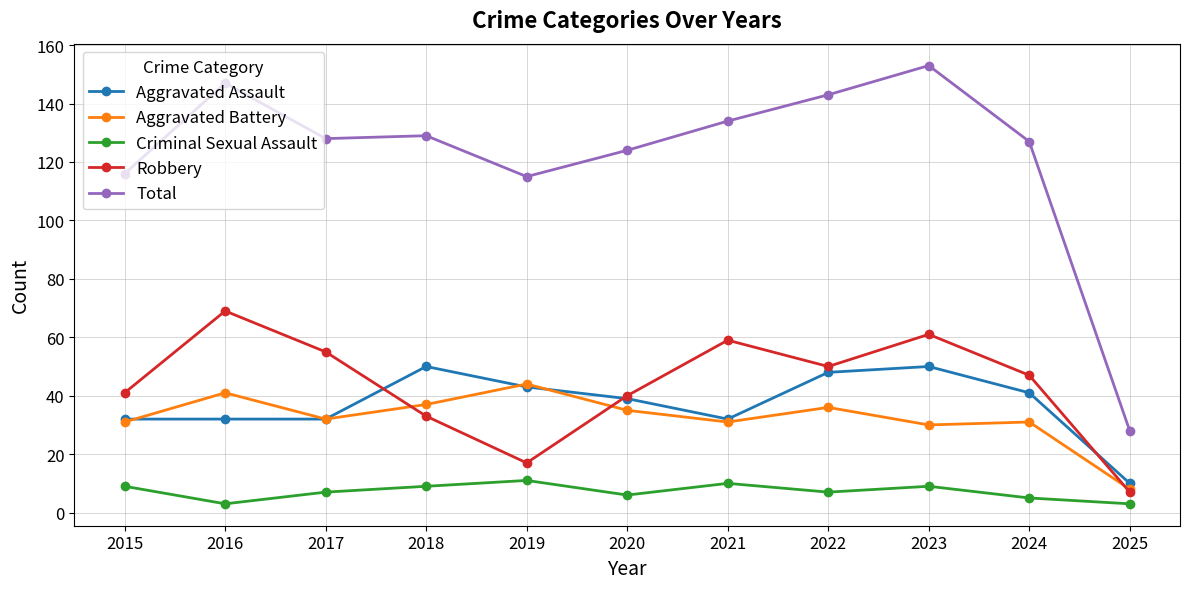

At which category does the chart reach its peak across all series?

2023